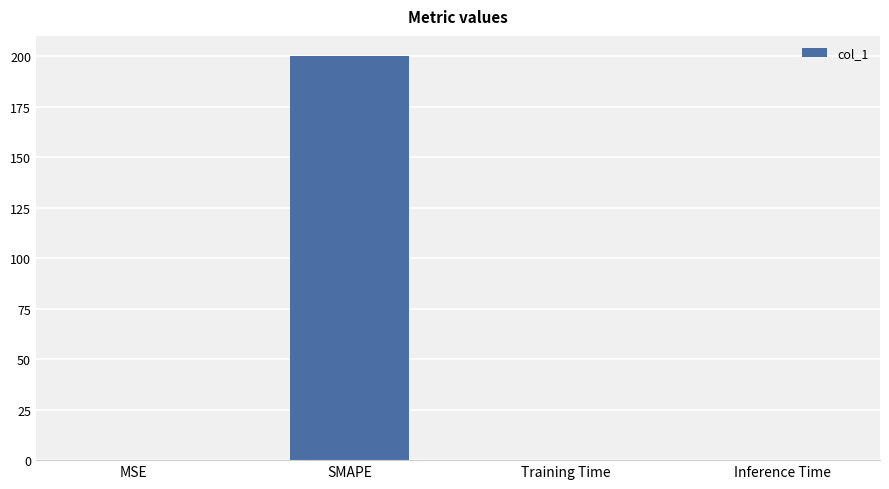

What is the sum of all values?

200.3